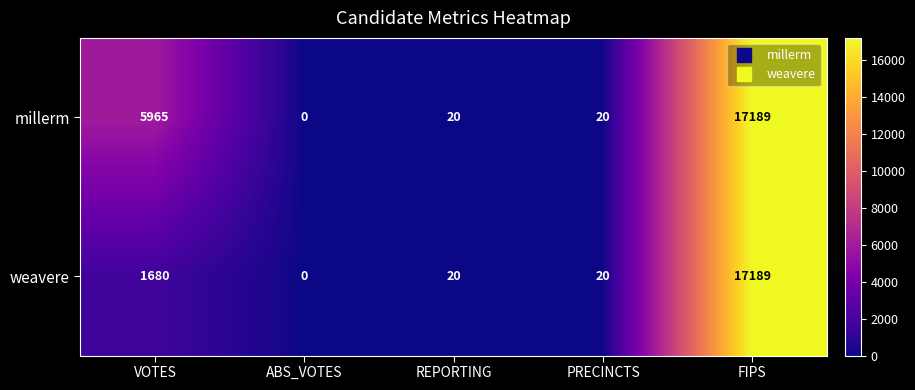

List the series in order of their overall mean, highest first.

millerm, weavere